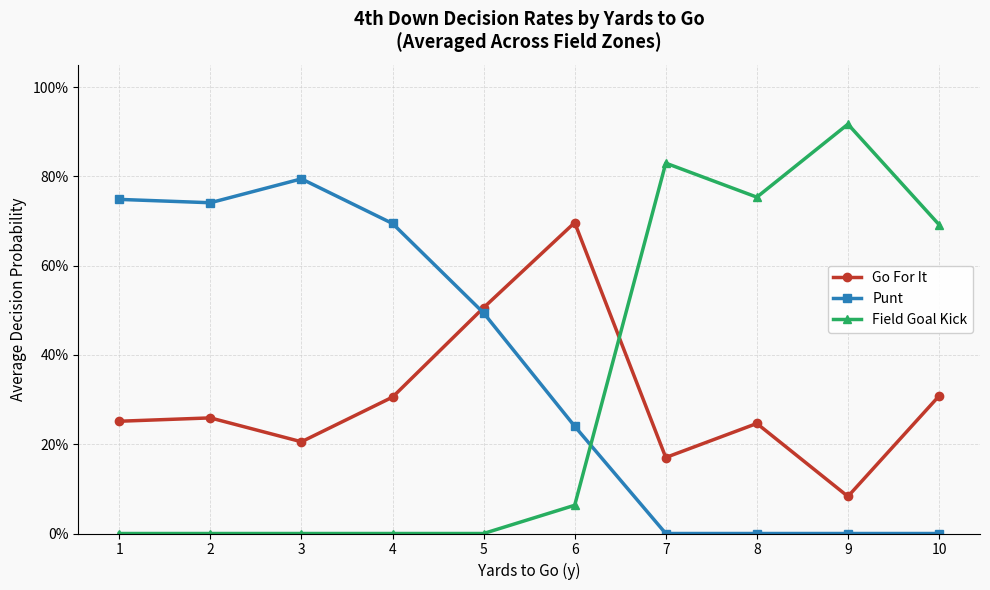

True or false: Go For It has a value of 0.2 at 3.

True